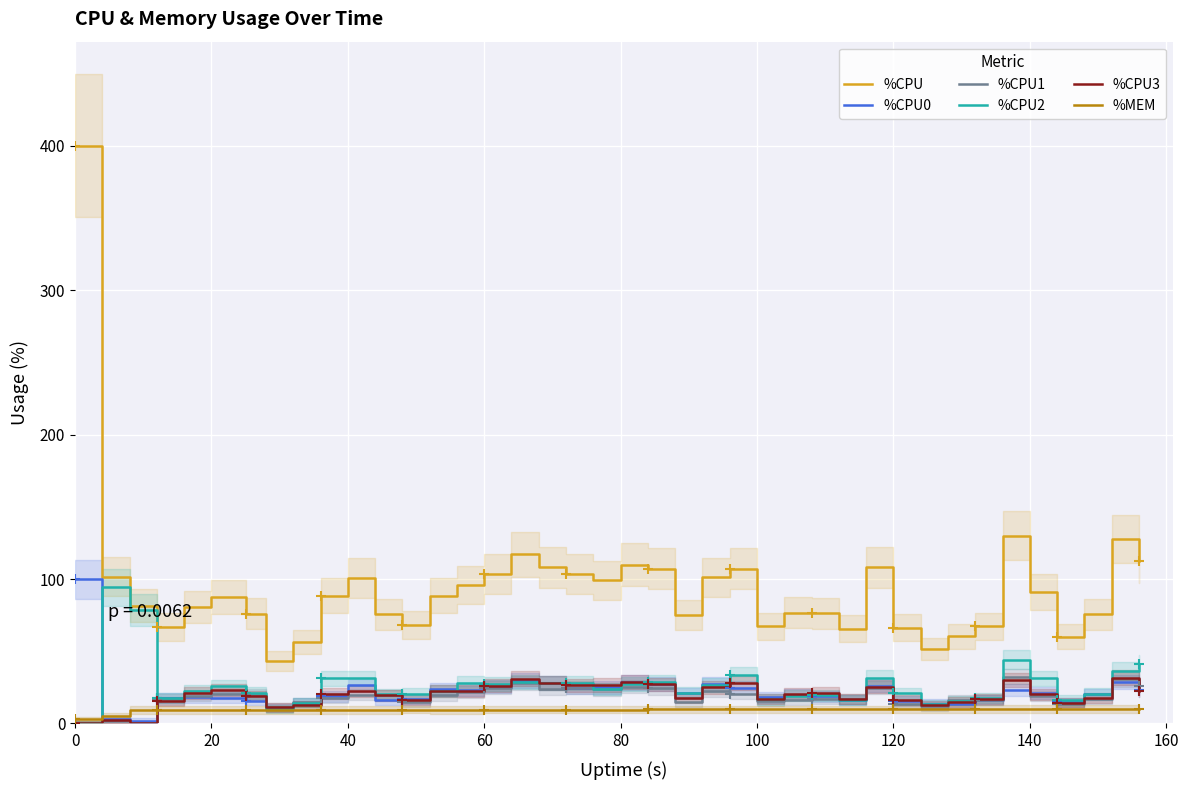

What is the difference between the second highest and second lowest values in the %CPU series?

78.4